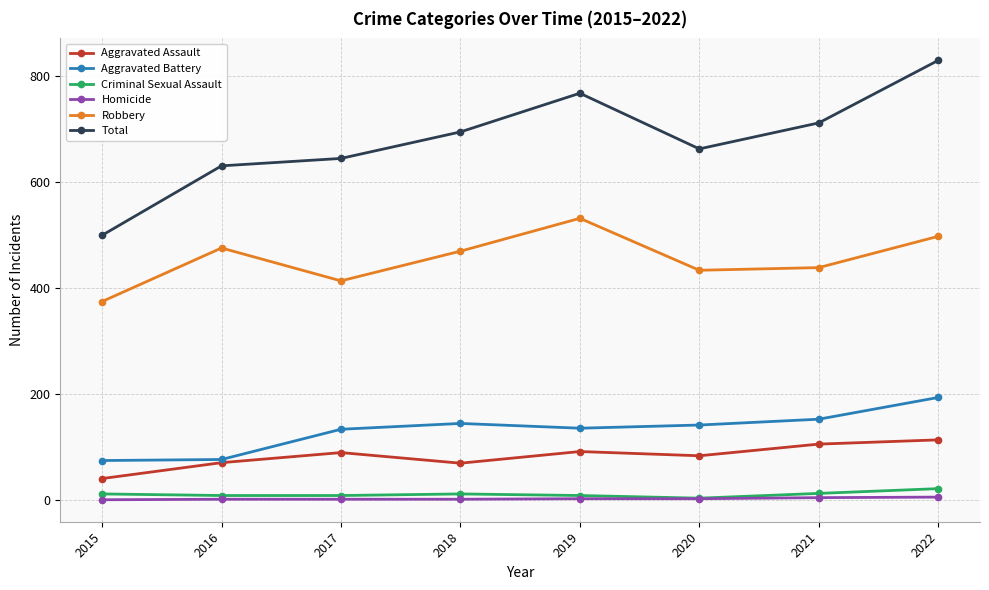

How many data points does each series have?

8